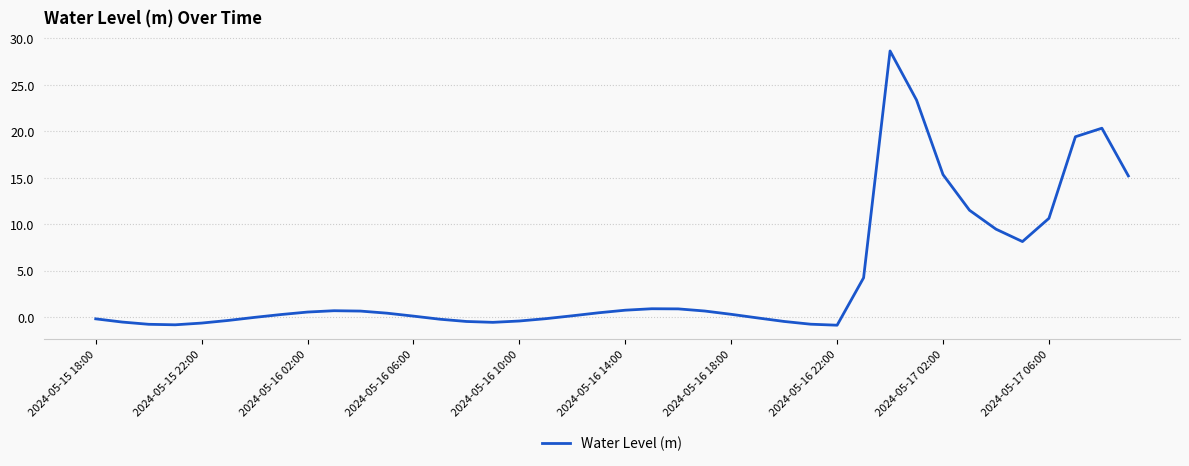

What is the greatest value displayed?

28.7